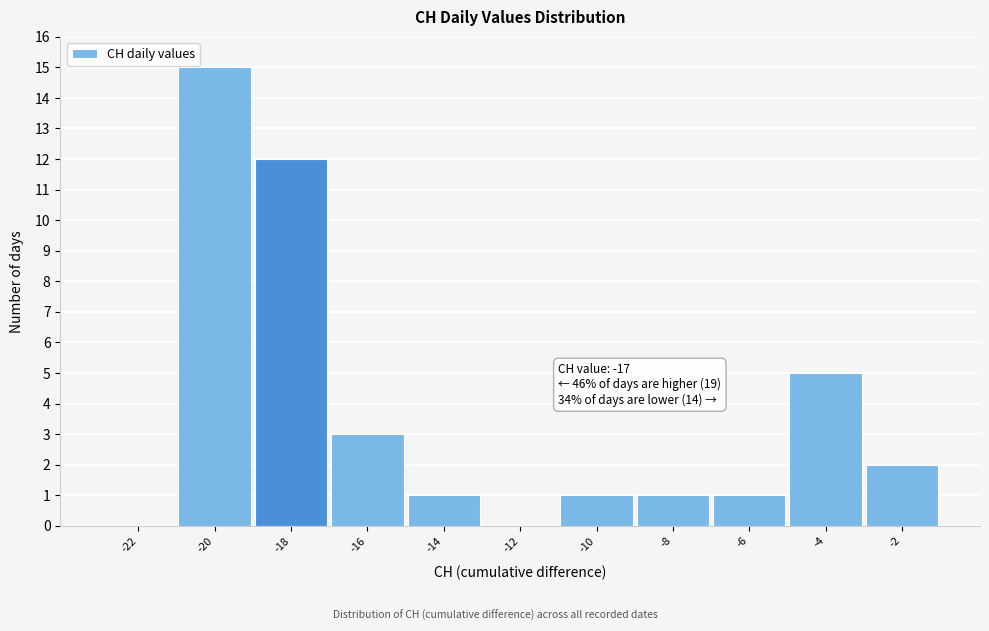

Reading left to right, what are all the values shown in this chart?

-22=0	-20=15	-18=12	-16=3	-14=1	-12=0	-10=1	-8=1	-6=1	-4=5	-2=2